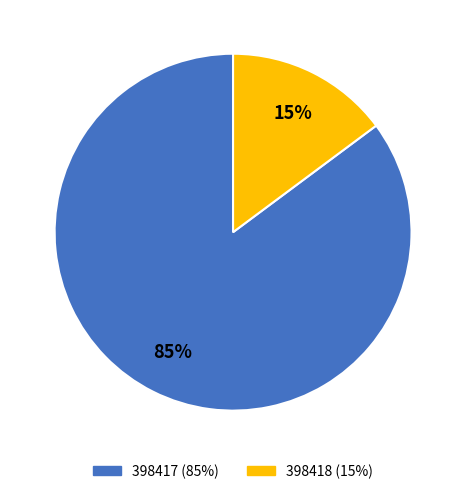

Is there a majority slice in this chart?

Yes